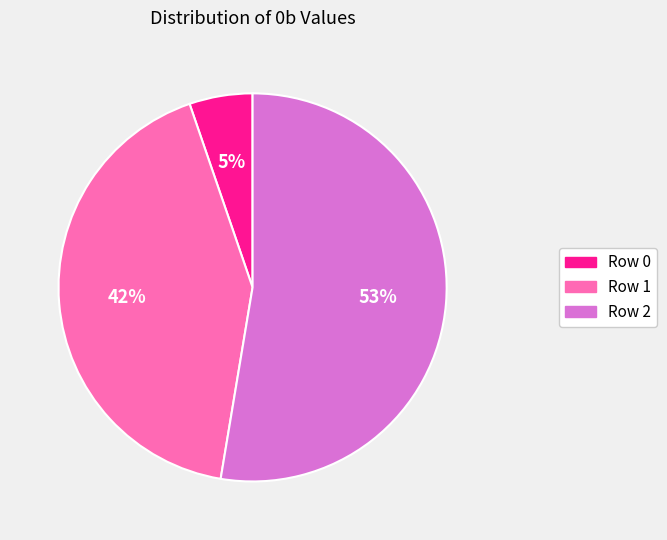

Which has a higher value, Row 0 or Row 2?

Row 2